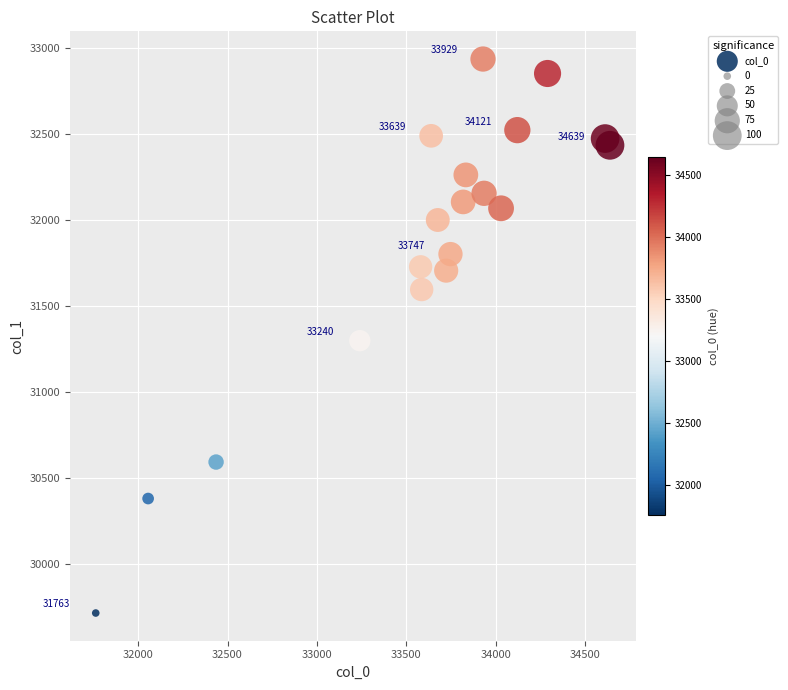

What is the range of X values (max minus min)?

2876